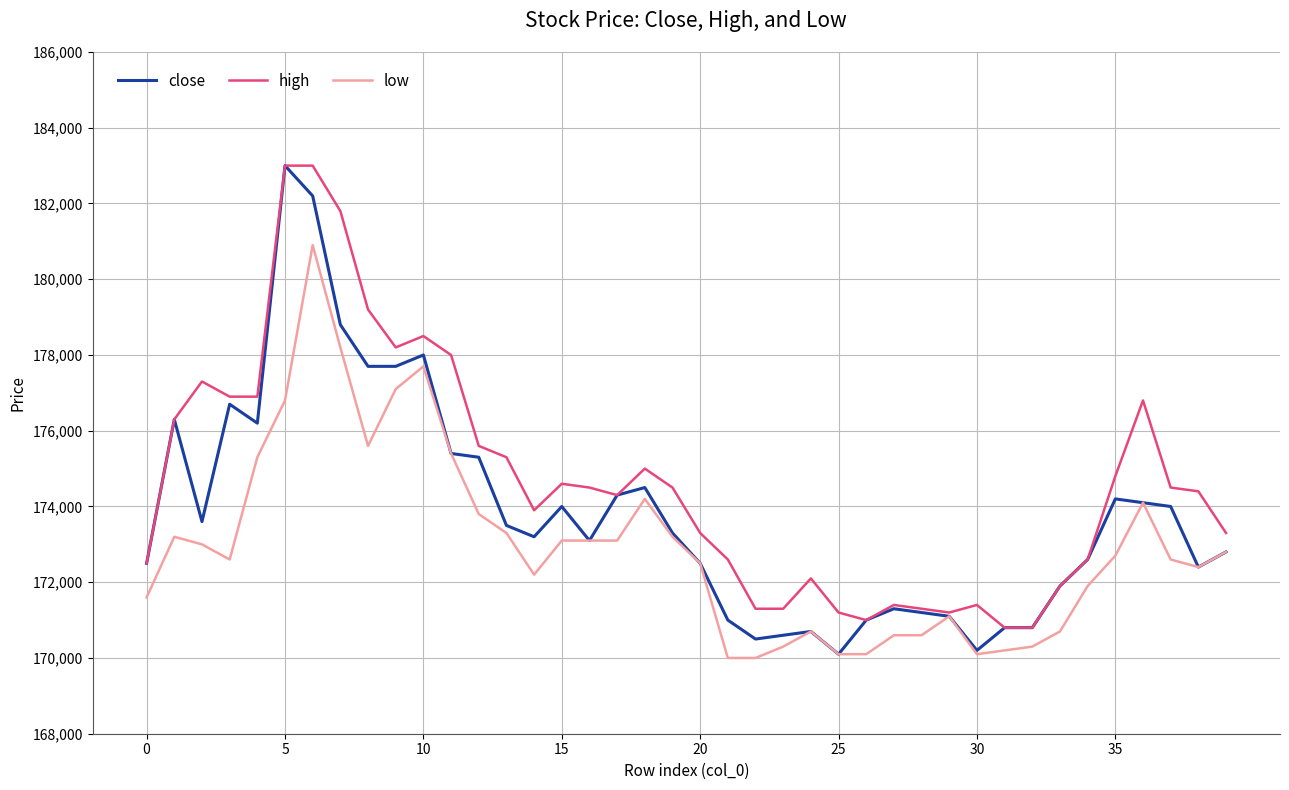

Which series has the largest total across all categories?

high